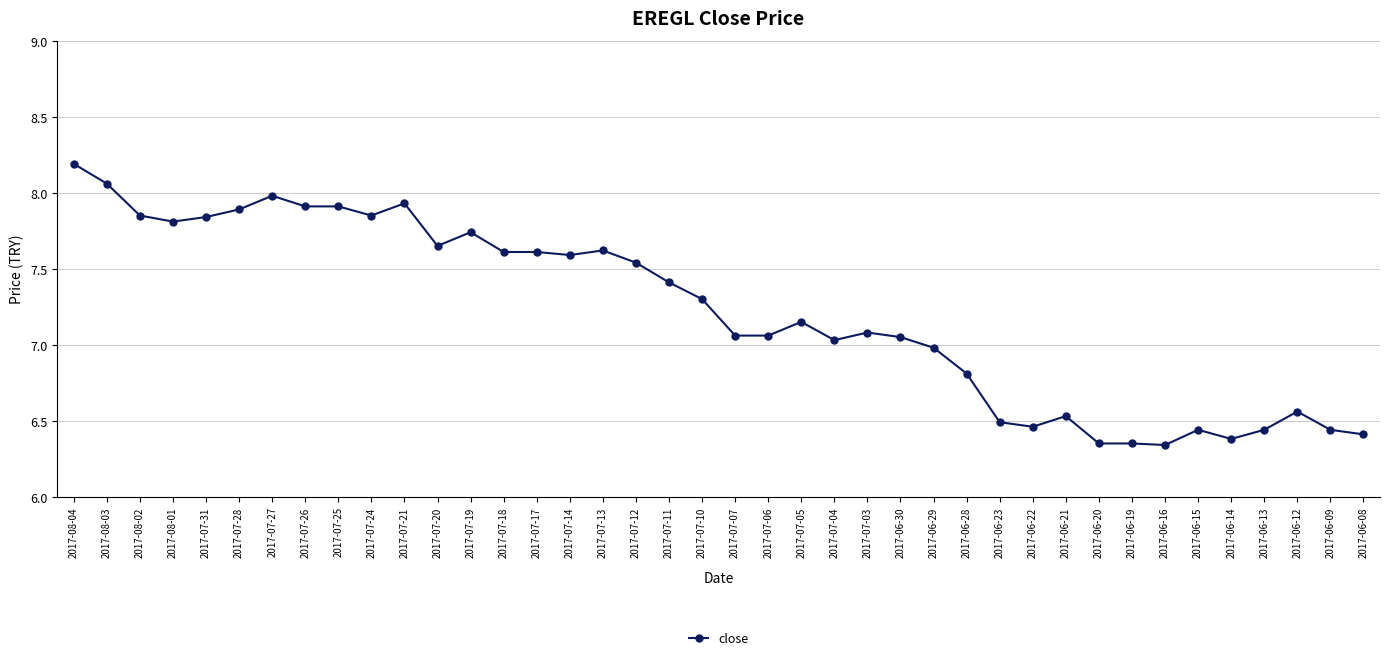

Is it true that the value at 2017-06-15 is 9.1?

False